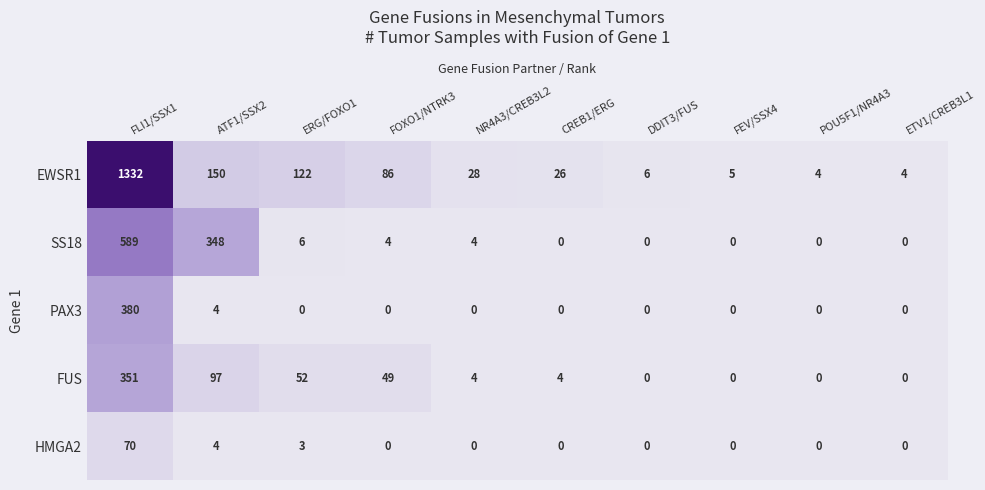

At which category is the sum across all series the highest?

FLI1/SSX1